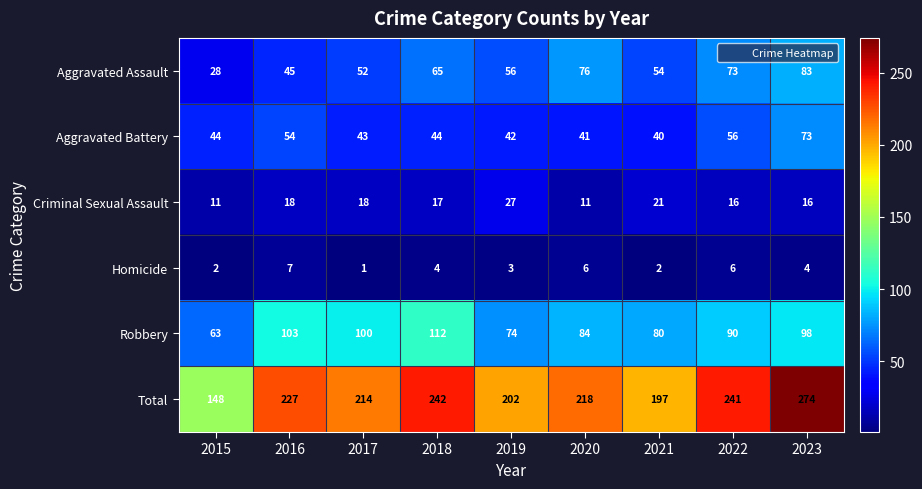

The Homicide series shows 6 at 2022. True or false?

True